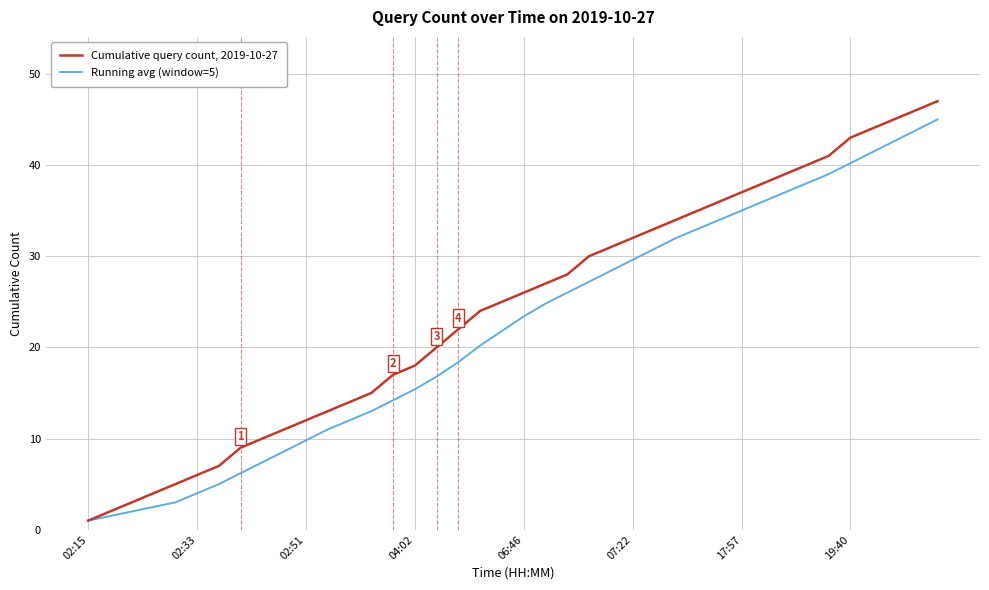

Which series has the largest range (max minus min)?

Cumulative query count, 2019-10-27